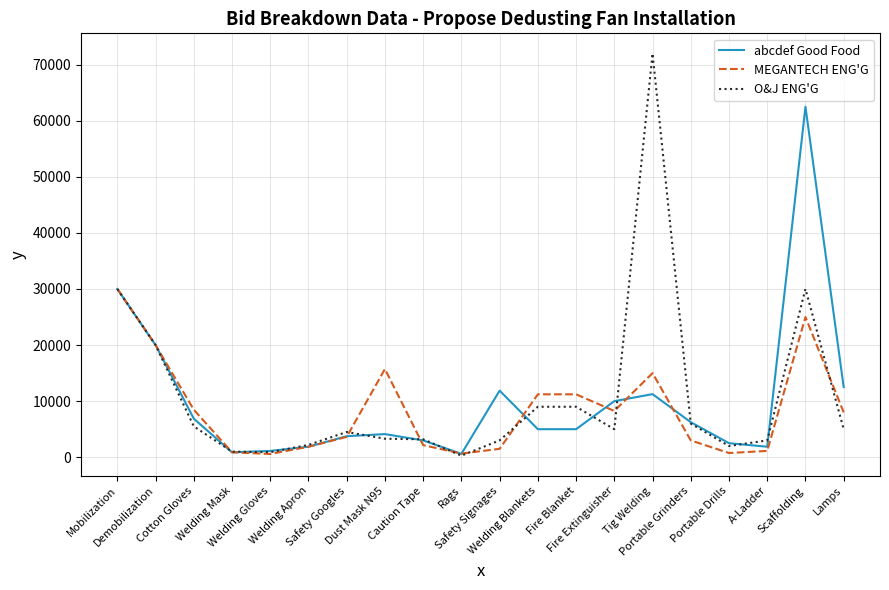

Which series has the largest range (max minus min)?

O&J ENG'G